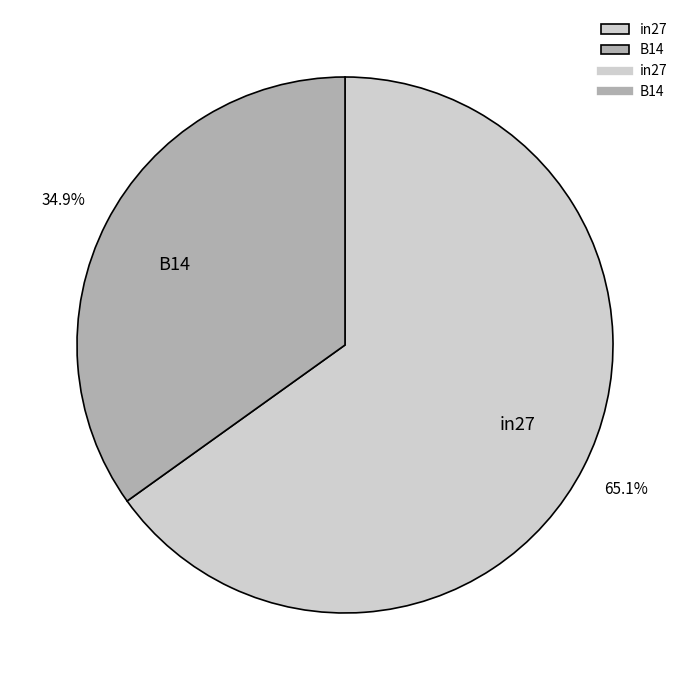

Which has a higher value, B14 or in27?

in27